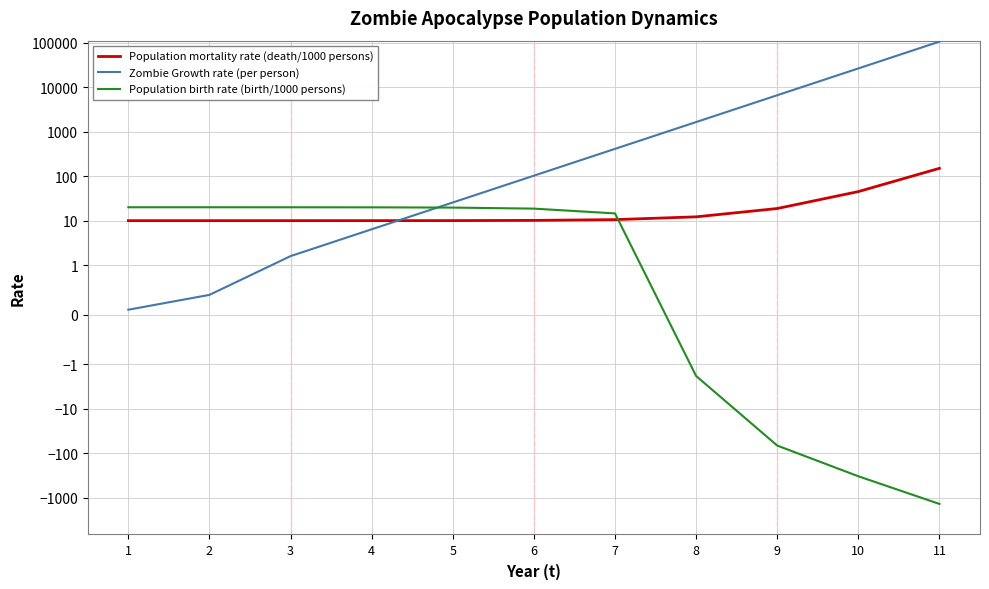

How many categories are shown in the chart?

11